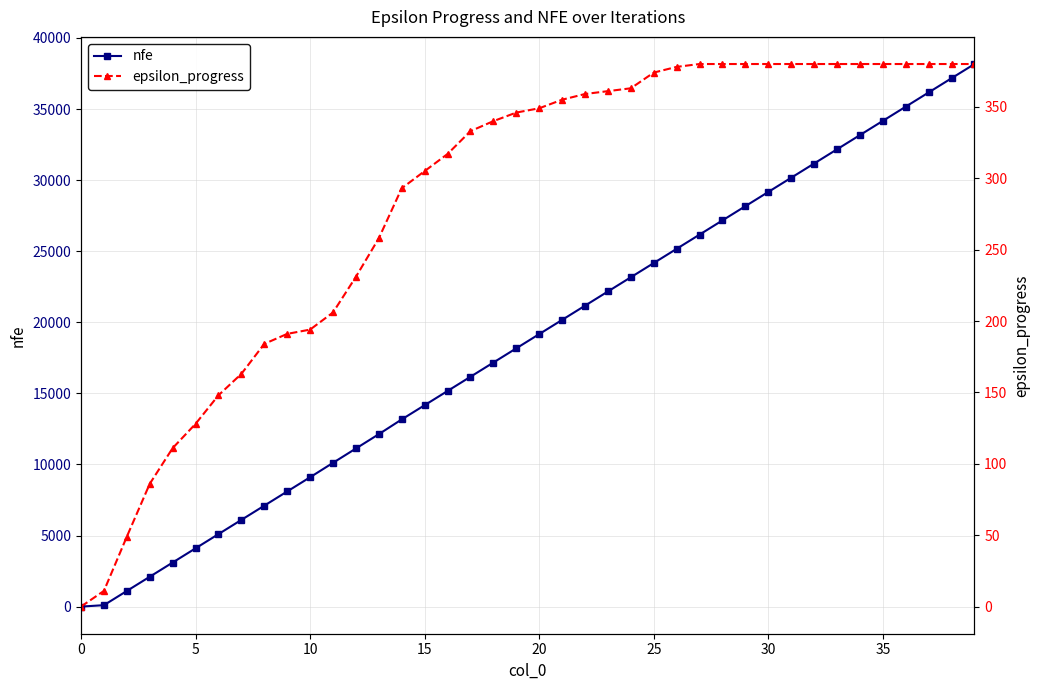

What is the maximum value for nfe?

38168